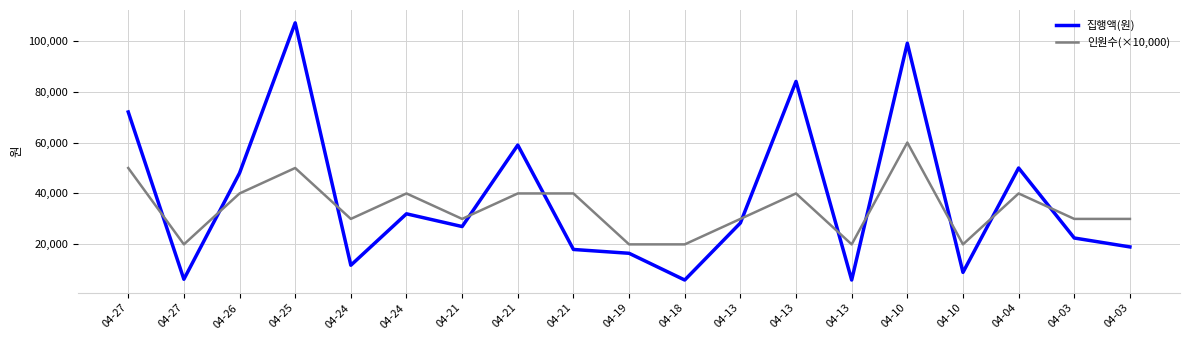

Reading right to left, extract all data points from this chart.

집행액(원): 19000	22500	50000	9000	99000	6000	84000	28400	6000	16500	18000	59000	27000	32000	11800	107000	48000	6300	72000
인원수(×10,000): 30000	30000	40000	20000	60000	20000	40000	30000	20000	20000	40000	40000	30000	40000	30000	50000	40000	20000	50000